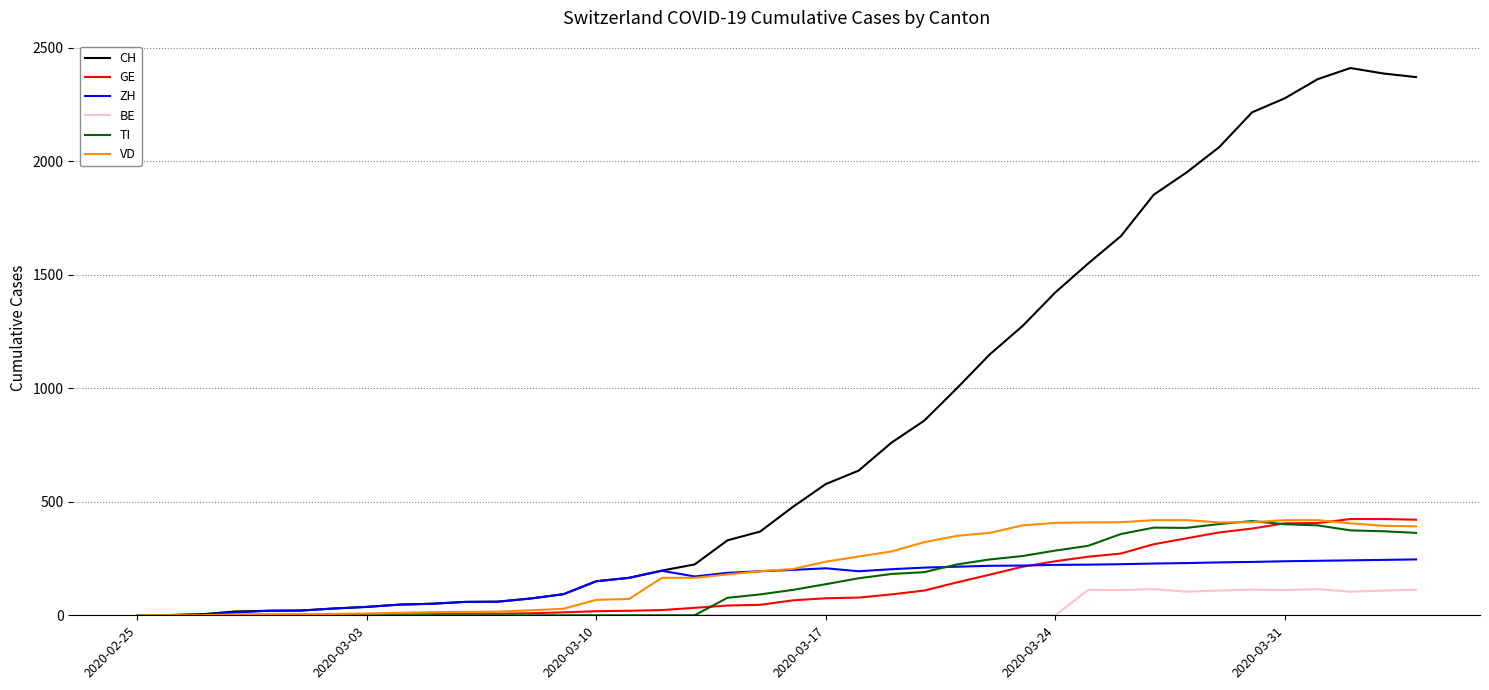

Which series has the widest spread of values?

CH